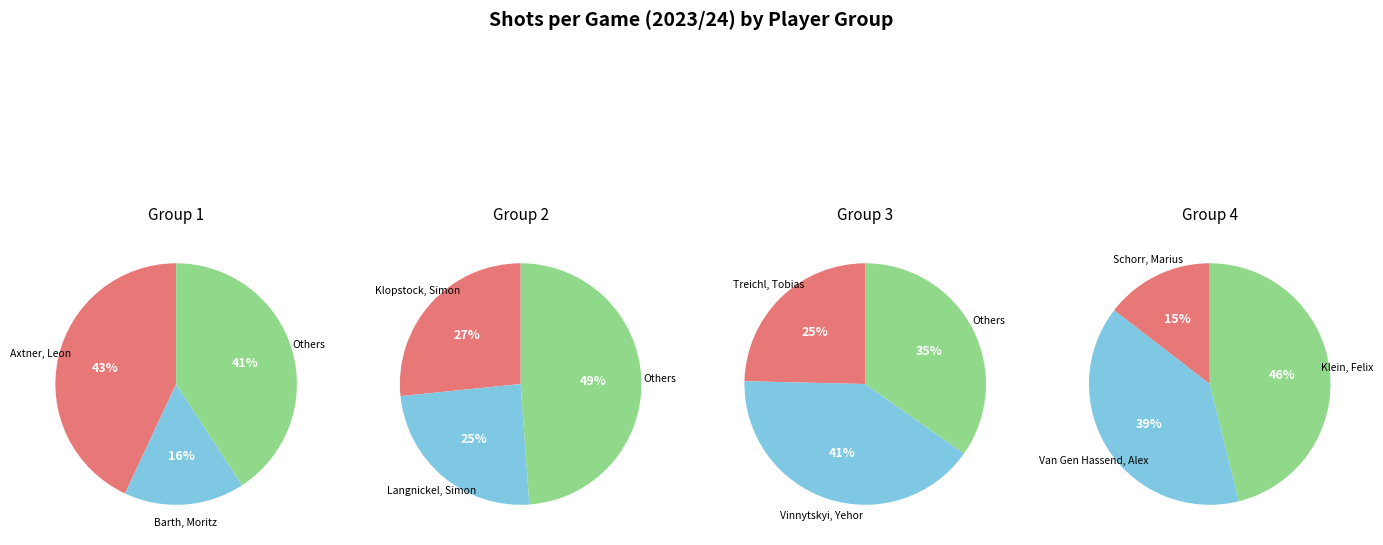

What is the smallest slice in the pie chart?

Schorr, Marius